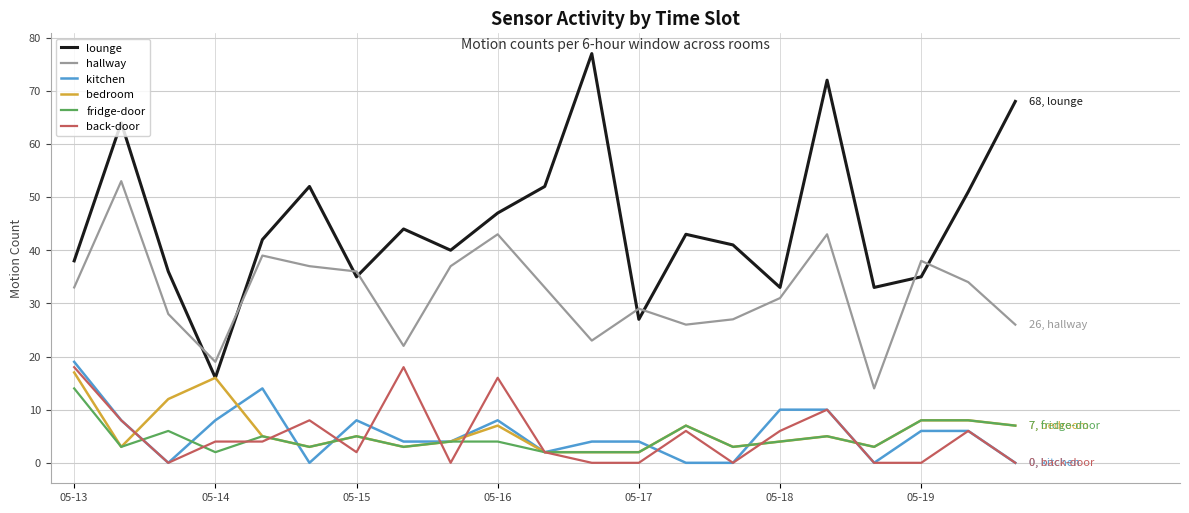

Which series has the widest spread of values?

lounge